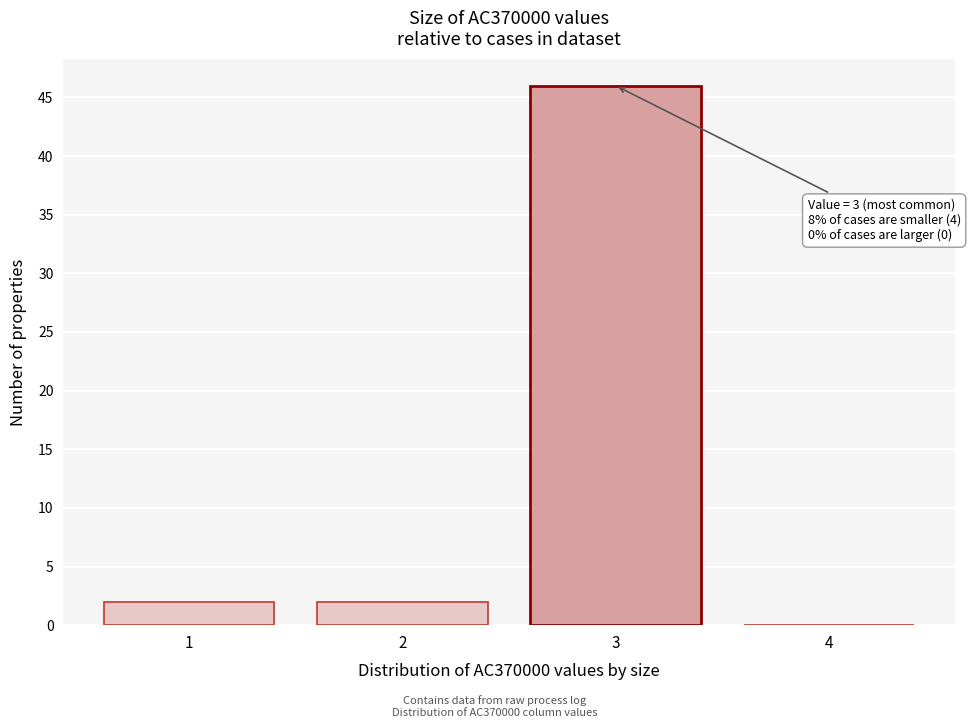

Reading right to left, transcribe all the data shown in this chart.

4=0	3=46	2=2	1=2